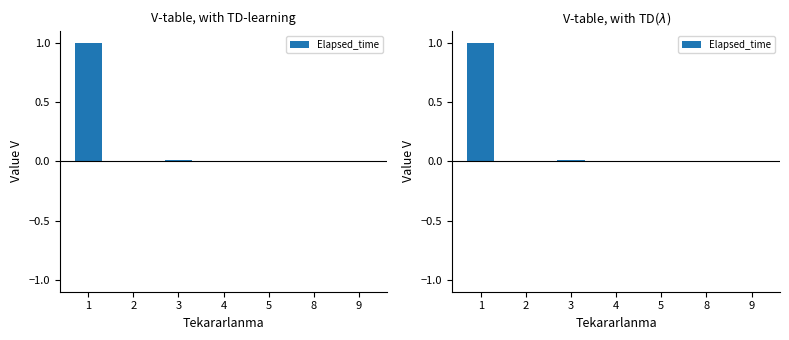

True or false: the data shows 0.0 at 4.

False